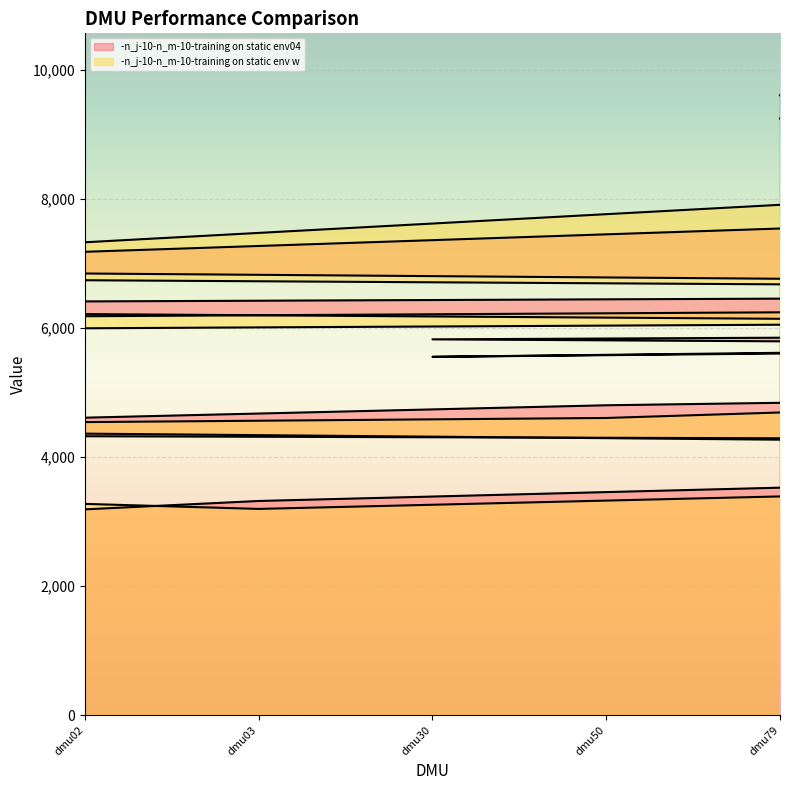

Reading right to left, list all the values displayed in this chart.

-n_j-10-n_m-10-training on static env04: 6949	4355	6382	7003	6236	3190	3320	5826	4804	9610	5591	9254	5750	4995	7996	5928	6623	5999	6554	4214
-n_j-10-n_m-10-training on static env w: 6822	4458	6139	7041	5984	3275	3197	5555	4607	9251	5563	8896	5683	5034	8638	5804	6568	6163	6382	4036